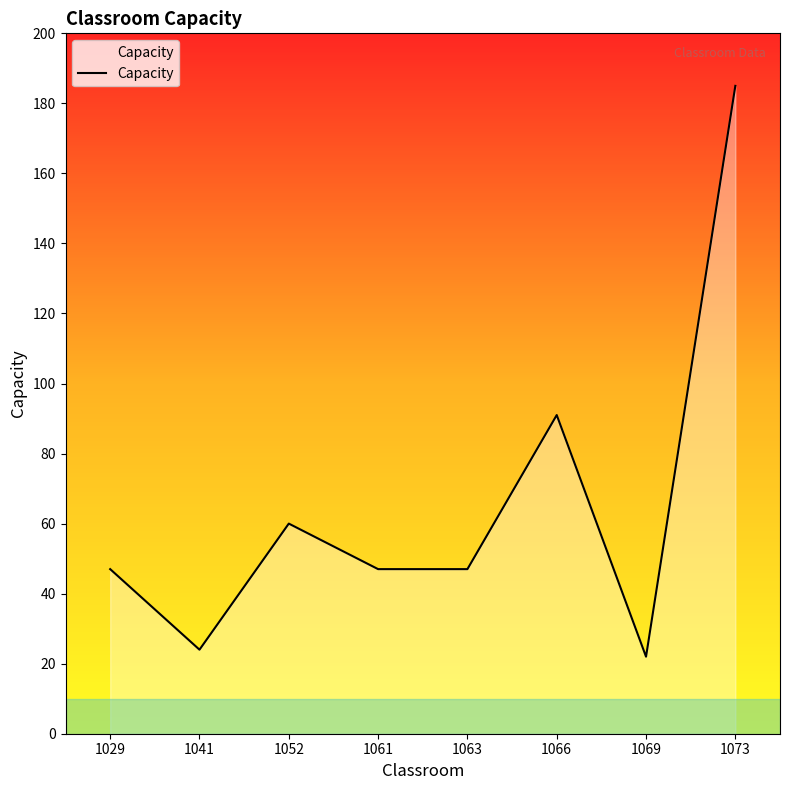

What is the average value?

65